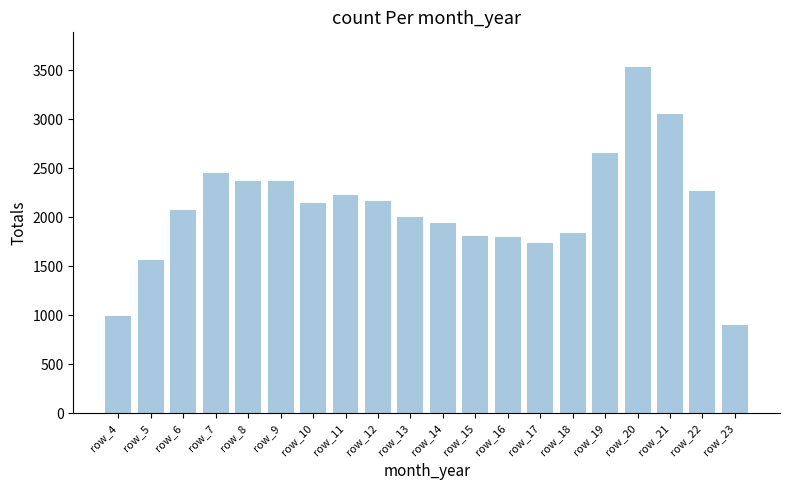

What is the value of the 12th bar from the left?

1810